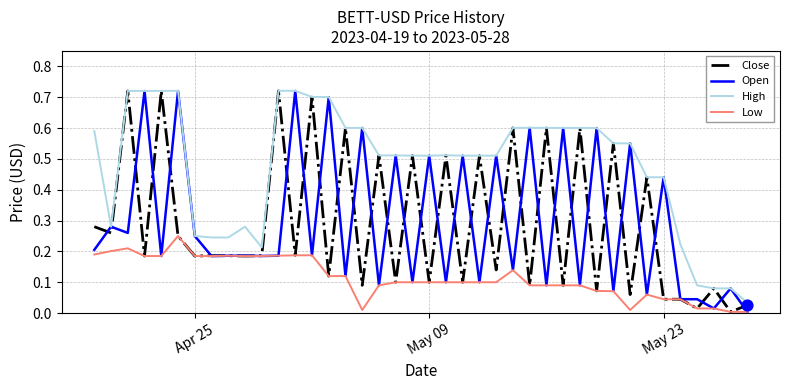

What are all the series names shown in the legend?

Close, Open, High, Low